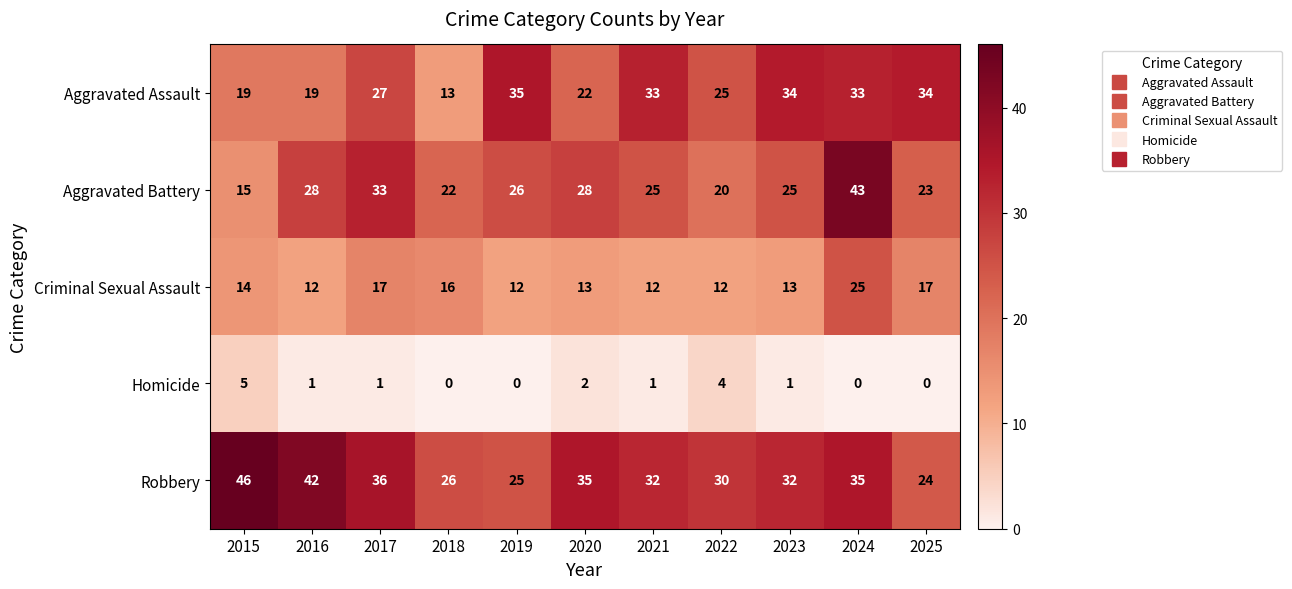

Which series has the largest total across all categories?

Robbery